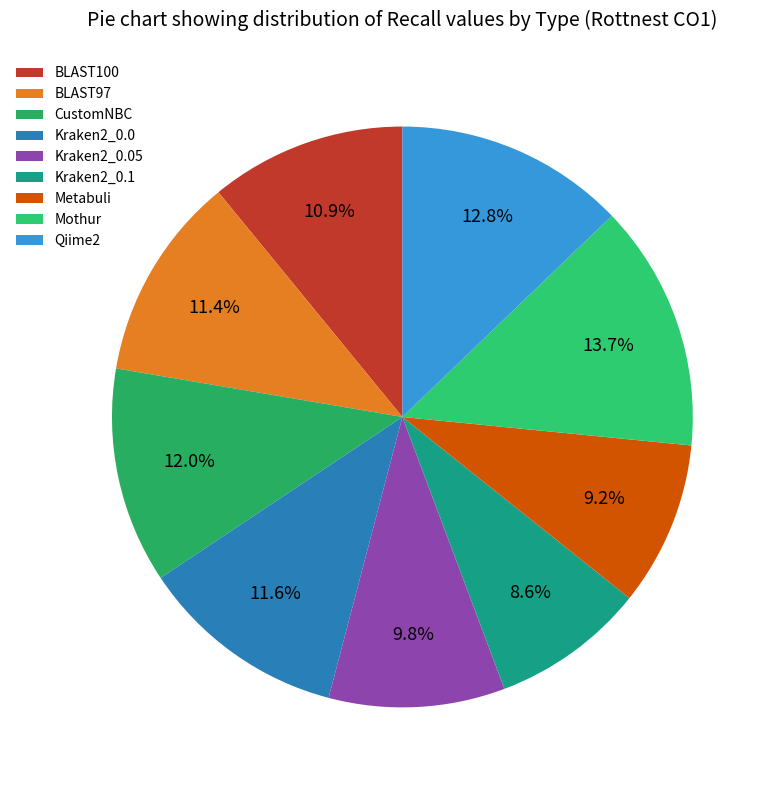

Is there any slice that represents more than half of the pie?

No